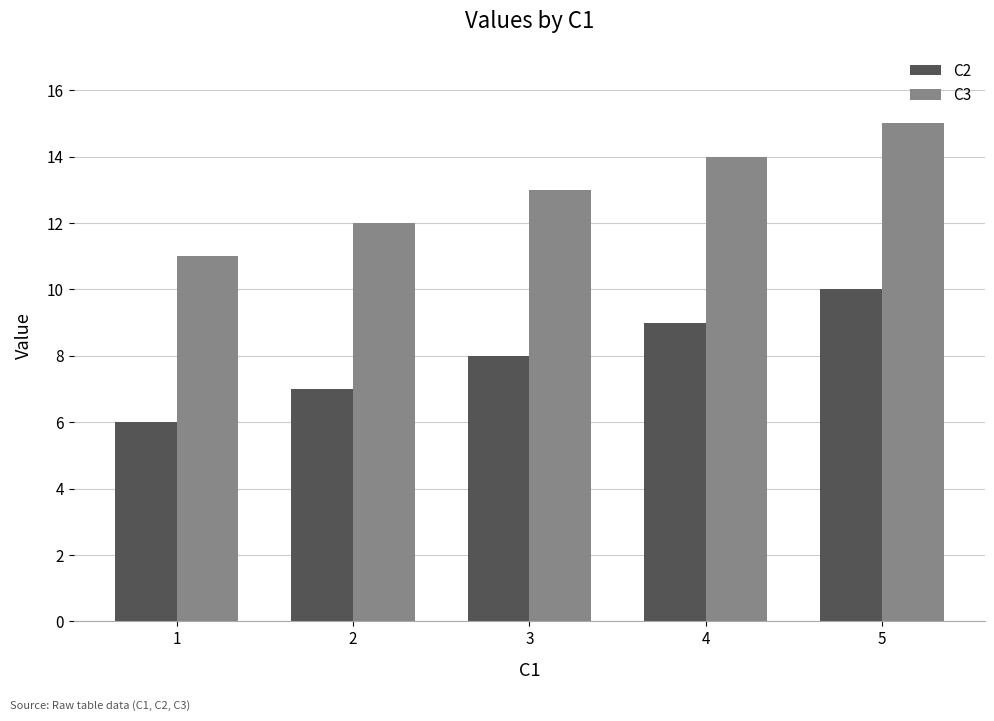

Does the chart contain any negative values?

No